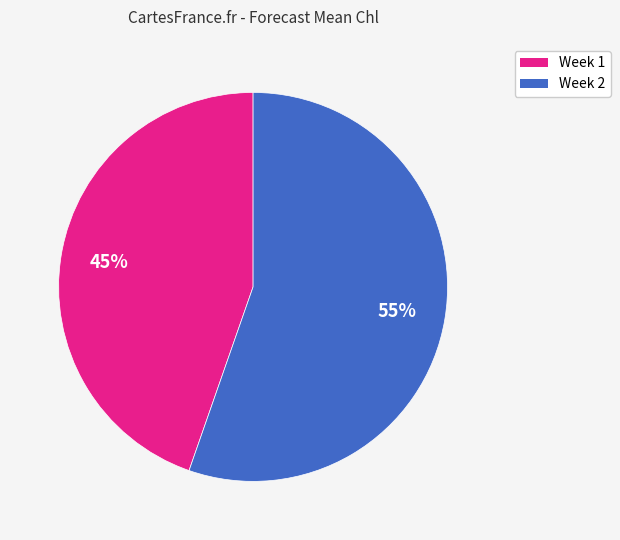

Do Week 1 and Week 2 together represent more than half of the pie?

Yes